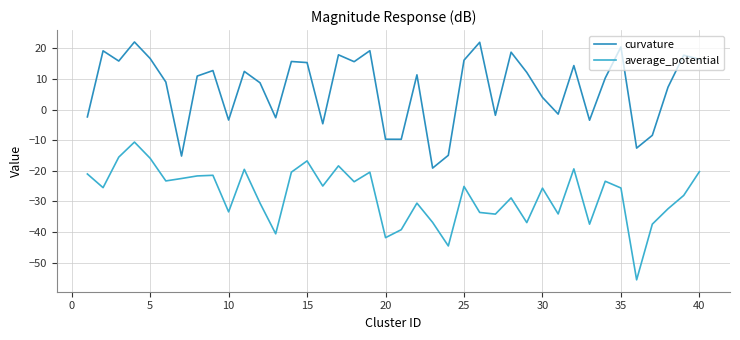

How many lines are shown in the chart?

2